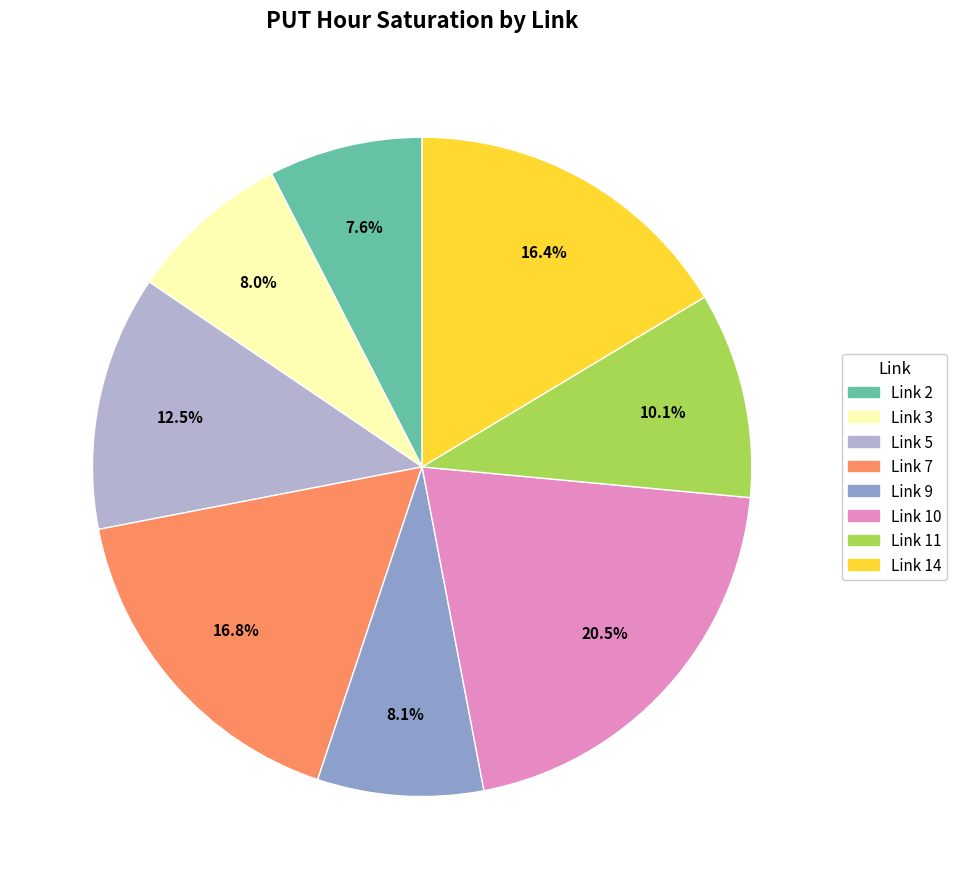

Does any single category account for the majority?

No